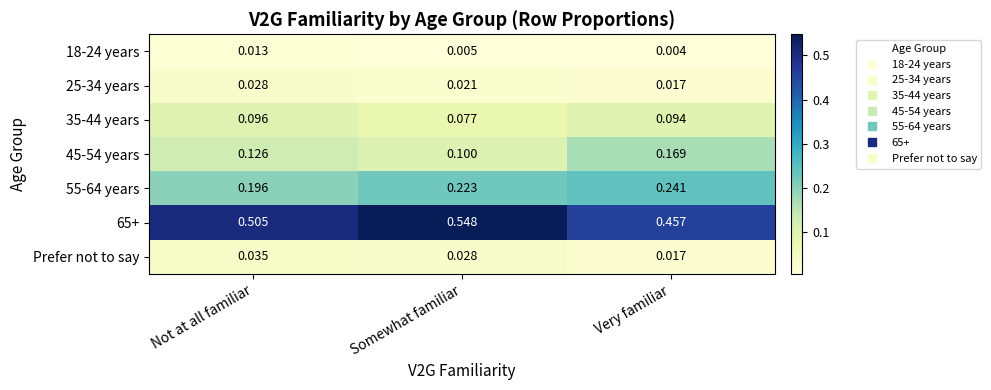

Which category has the lowest value in the 25-34 years series?

Very familiar